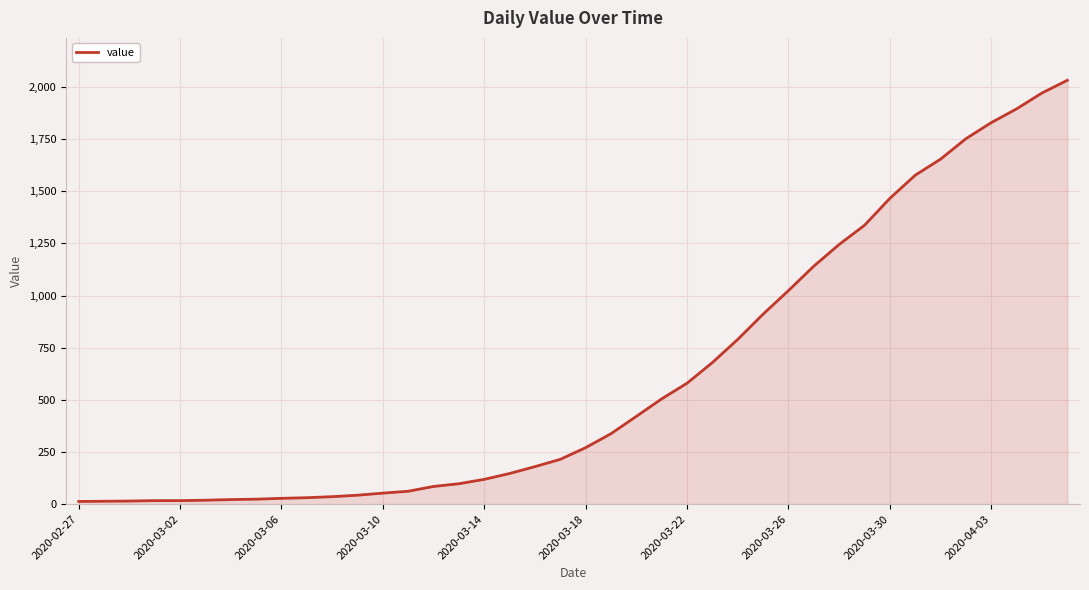

What is the difference between the maximum and minimum values?

2019